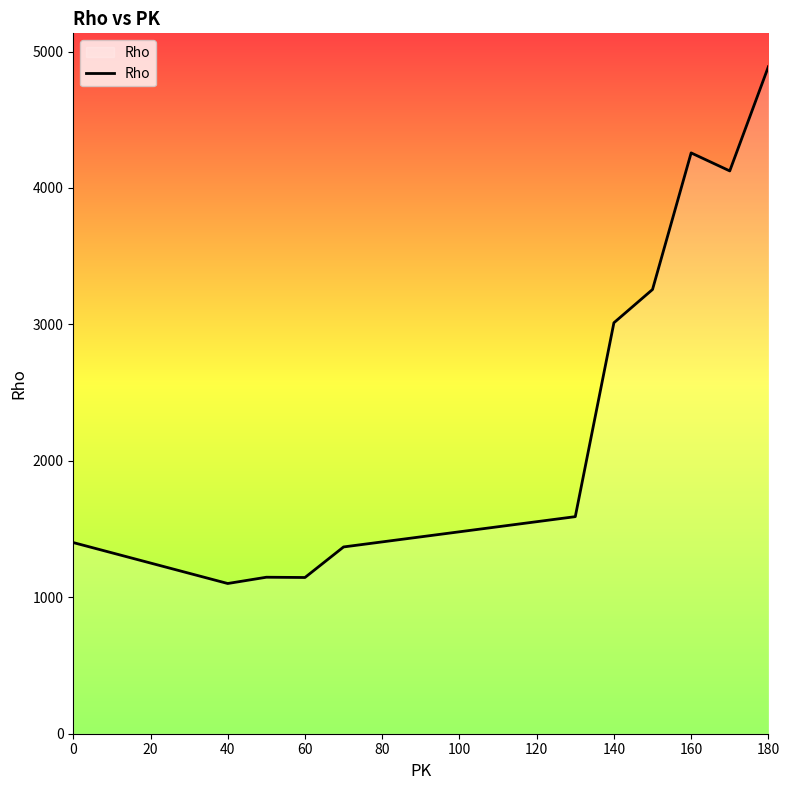

What is the difference between the maximum and minimum values?

3788